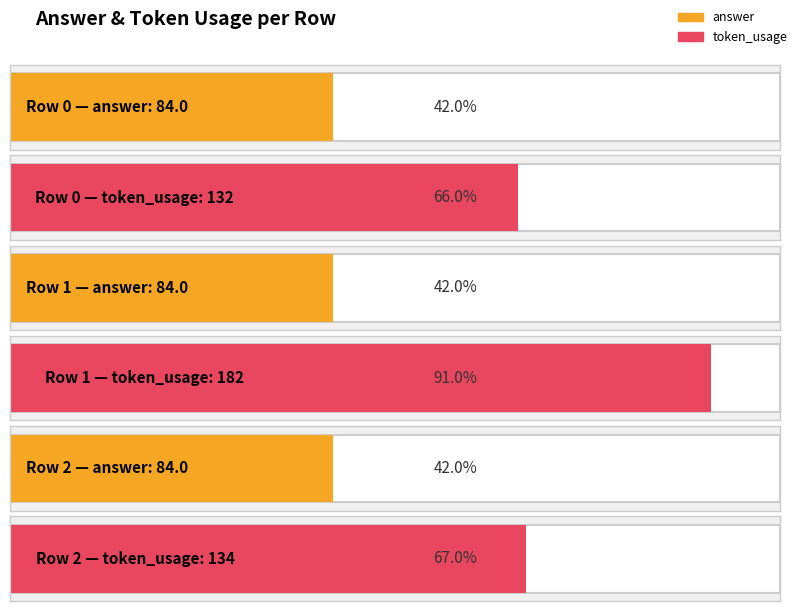

What is the sum of all answer values?

252